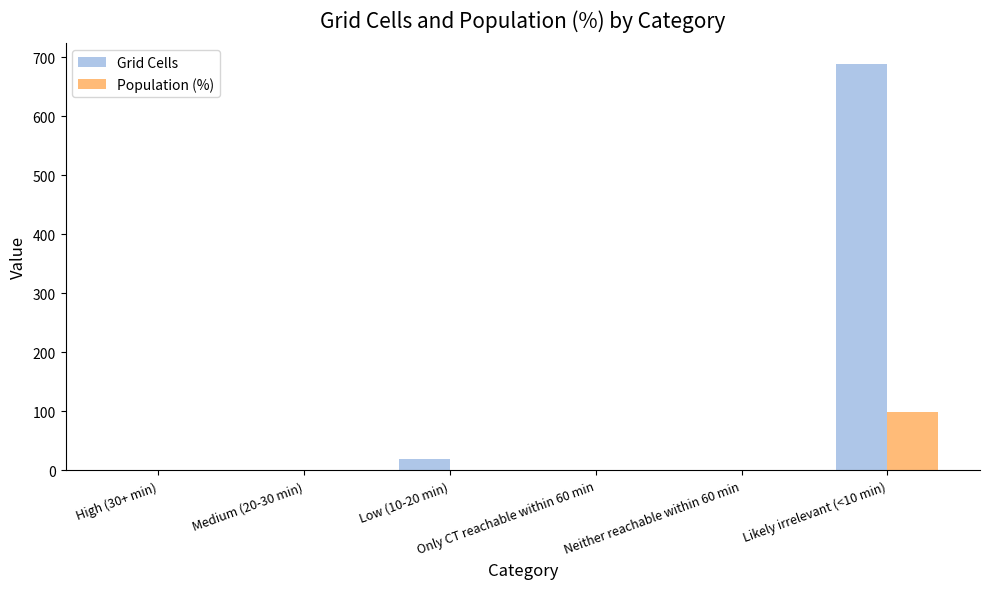

What is the greatest value displayed?

689.0